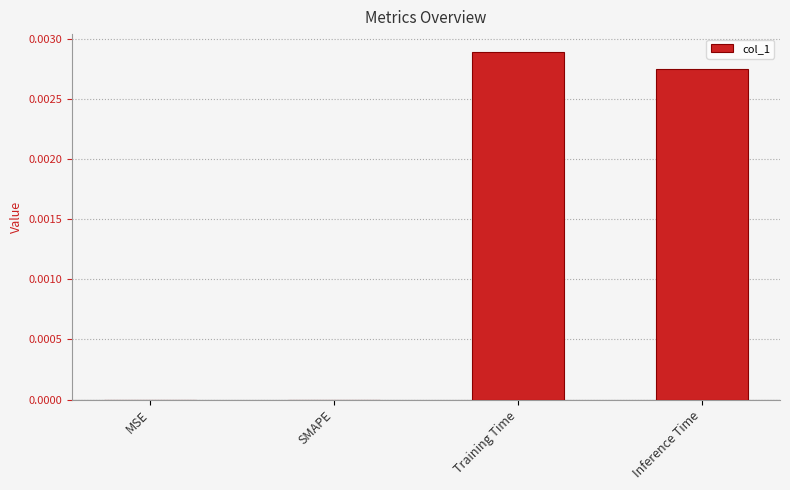

At which category does the chart reach its peak across all series?

Training Time